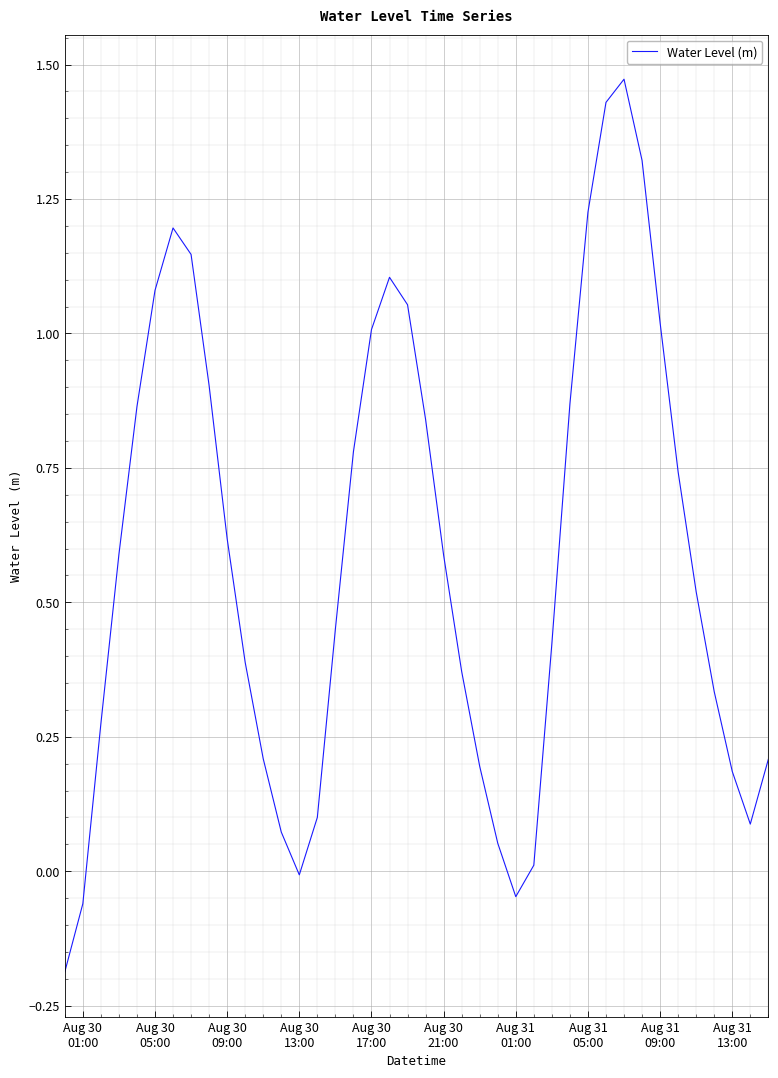

How many lines are shown in the chart?

1